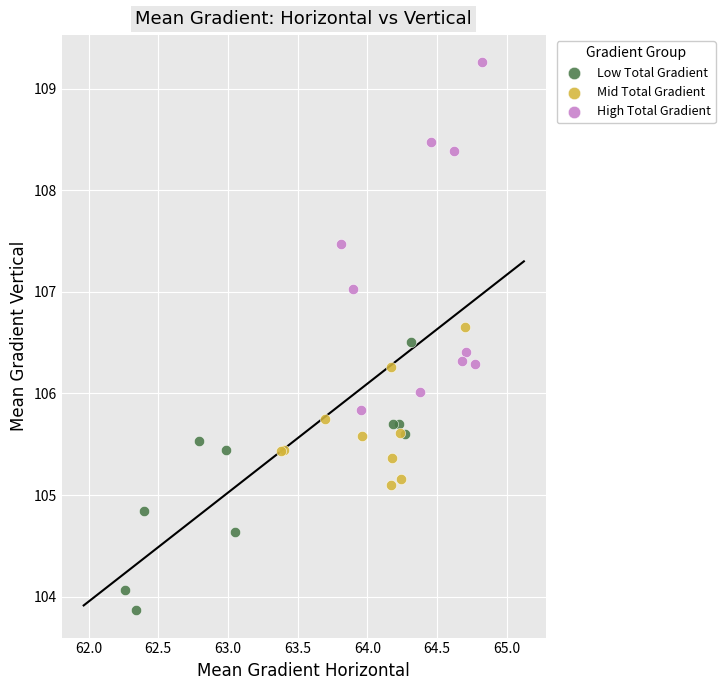

Which series contains the highest Y value?

High Total Gradient